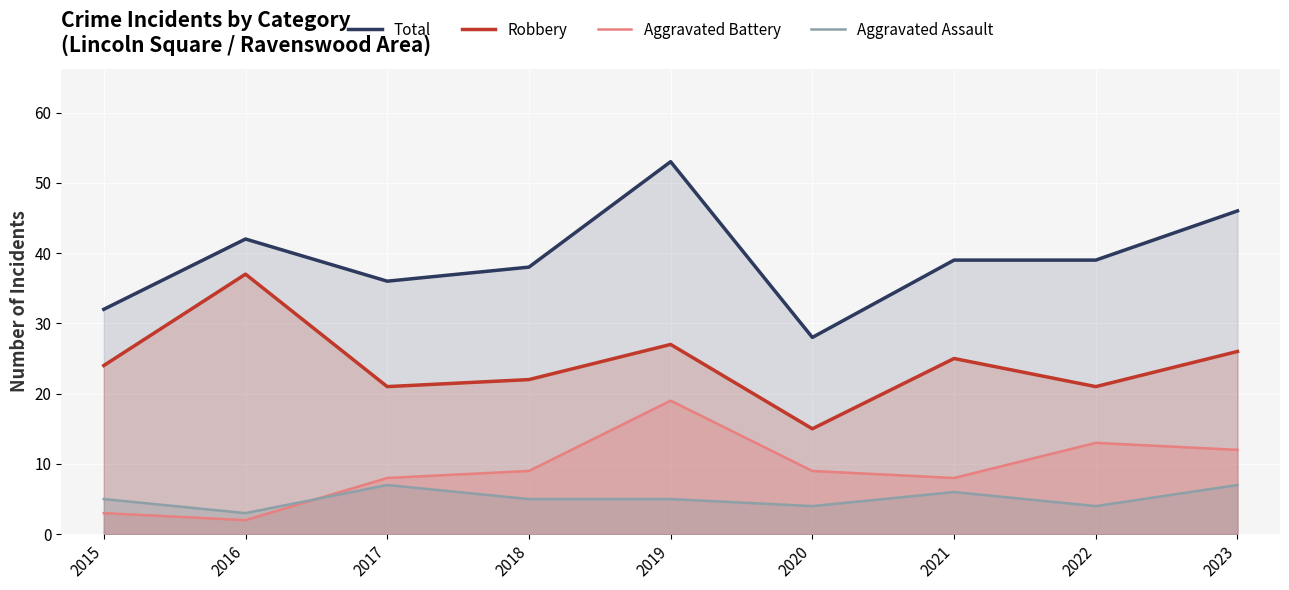

Where does the Aggravated Battery series first go above 9?

2019